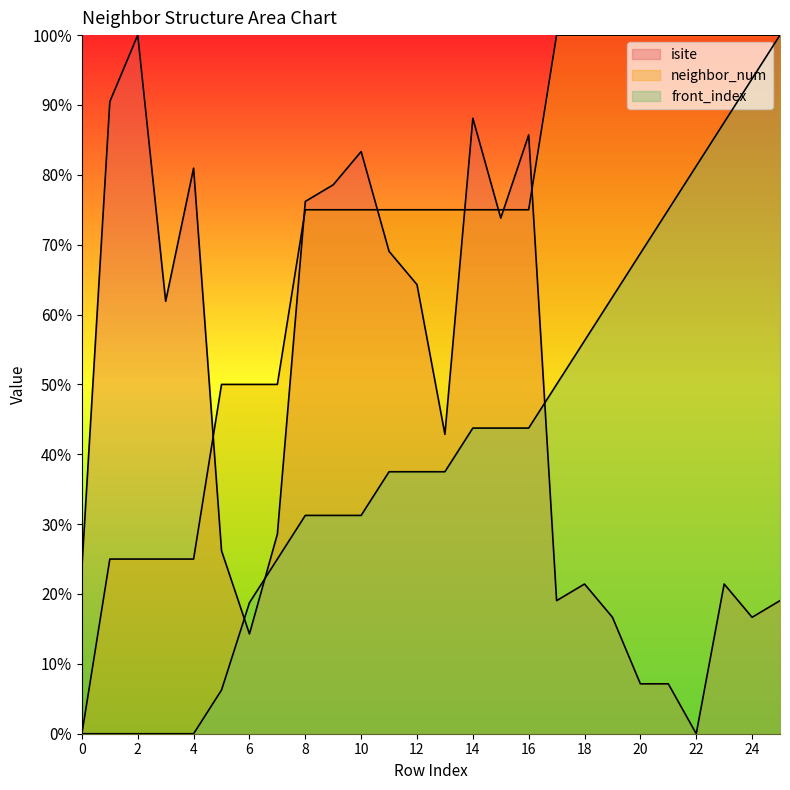

Reading left to right, list all the values displayed in this chart.

isite: 0=23.8	1=90.5	2=100.0	3=61.9	4=81.0	5=26.2	6=14.3	7=28.6	8=76.2	9=78.6	10=83.3	11=69.0	12=64.3	13=42.9	14=88.1	15=73.8	16=85.7	17=19.0	18=21.4	19=16.7	20=7.1	21=7.1	22=0.0	23=21.4	24=16.7	25=19.0
neighbor_num: 0=0.0	1=25.0	2=25.0	3=25.0	4=25.0	5=50.0	6=50.0	7=50.0	8=75.0	9=75.0	10=75.0	11=75.0	12=75.0	13=75.0	14=75.0	15=75.0	16=75.0	17=100.0	18=100.0	19=100.0	20=100.0	21=100.0	22=100.0	23=100.0	24=100.0	25=100.0
front_index: 0=0.0	1=0.0	2=0.0	3=0.0	4=0.0	5=6.2	6=18.8	7=25.0	8=31.2	9=31.2	10=31.2	11=37.5	12=37.5	13=37.5	14=43.8	15=43.8	16=43.8	17=50.0	18=56.2	19=62.5	20=68.8	21=75.0	22=81.2	23=87.5	24=93.8	25=100.0